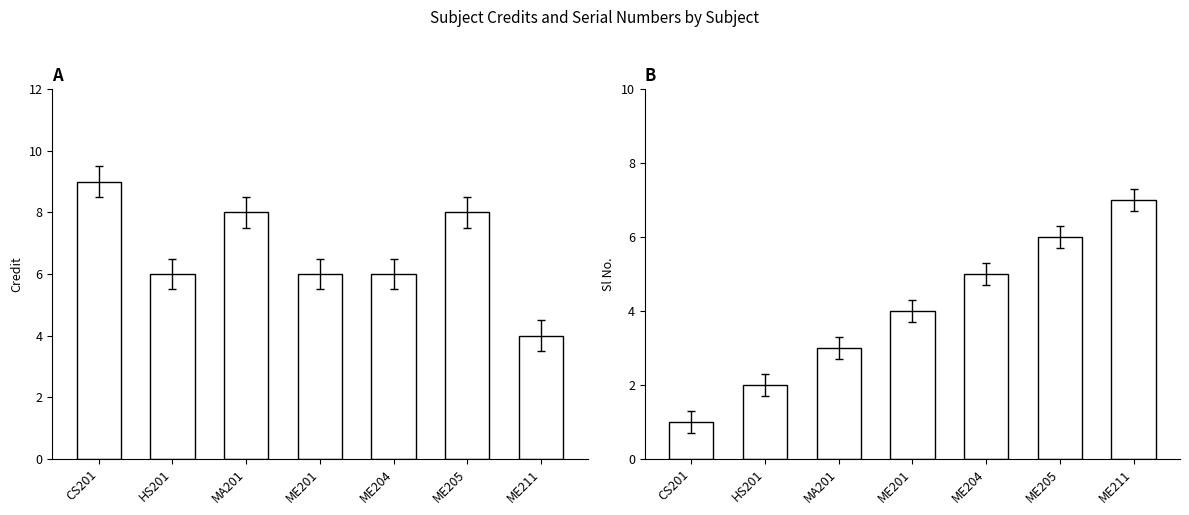

The value of Credit at MA201 is 12. True or false?

False